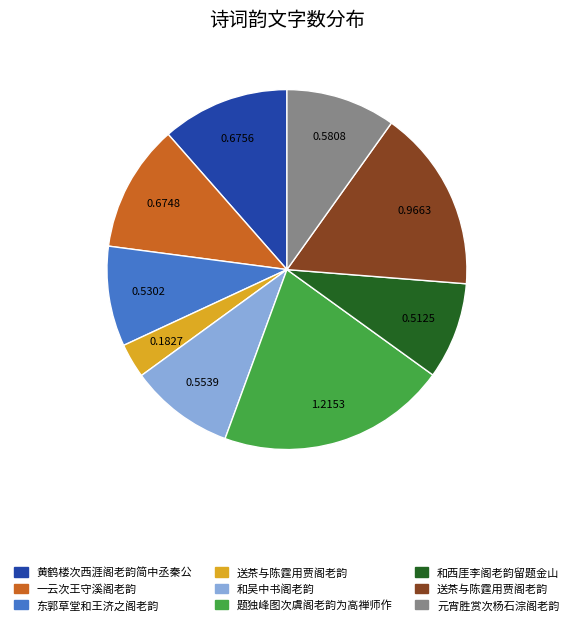

Is there any slice that represents more than half of the pie?

No